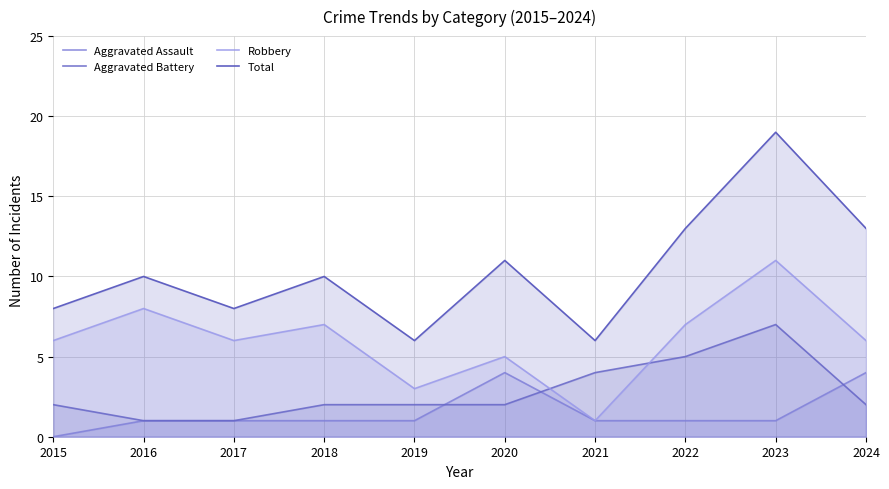

How many lines are shown in the chart?

4